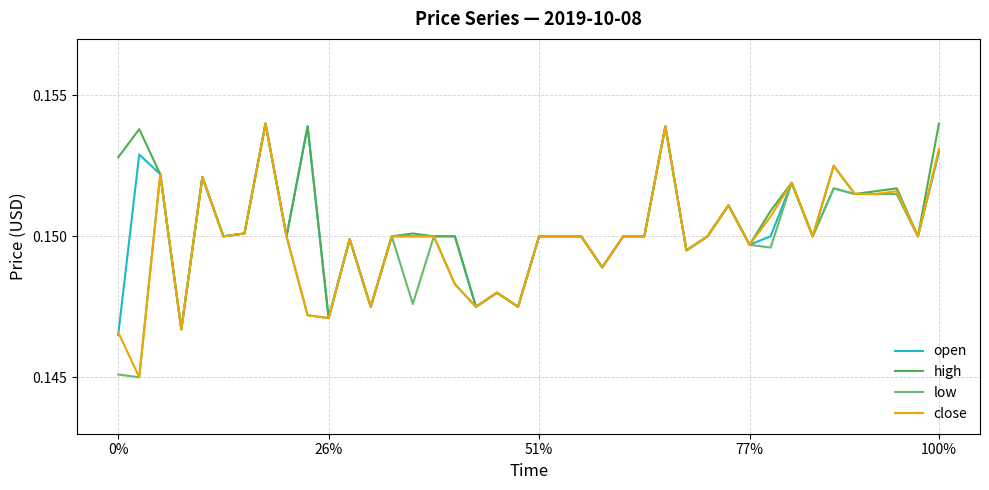

Does the chart have visible grid lines?

Yes